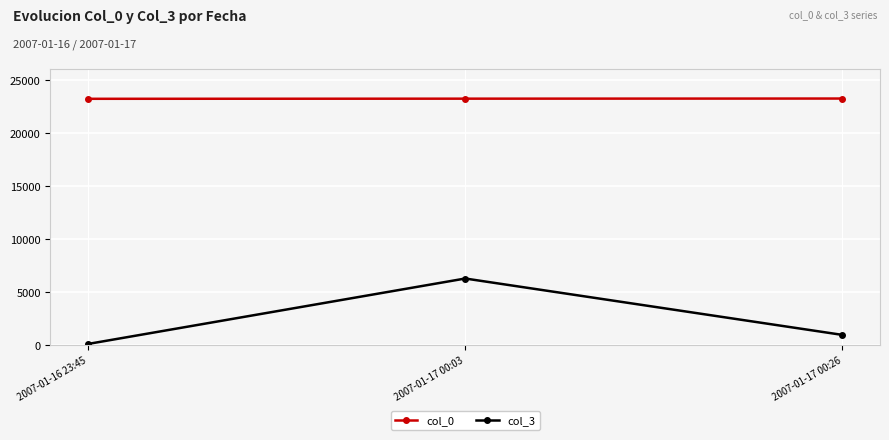

How many lines are shown in the chart?

2